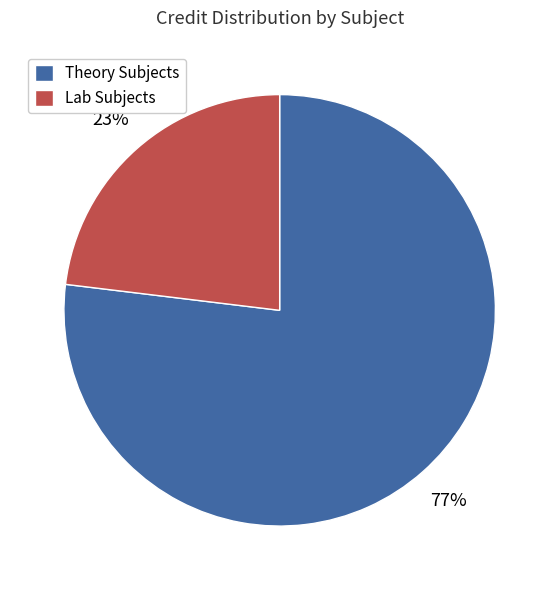

How many slices are in this pie chart?

2